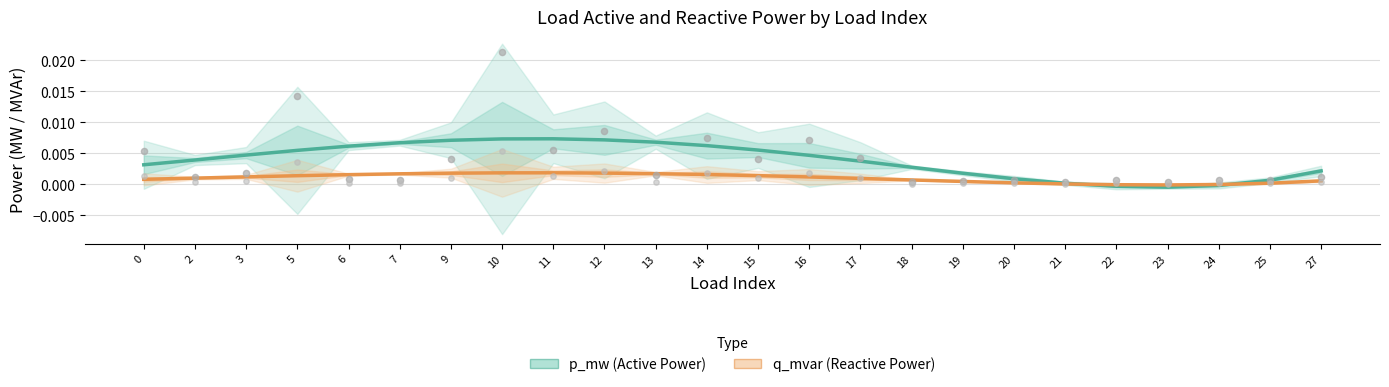

Is the value of p_mw (Active Power) at 7 greater than the value of q_mvar (Reactive Power) at 16?

Yes